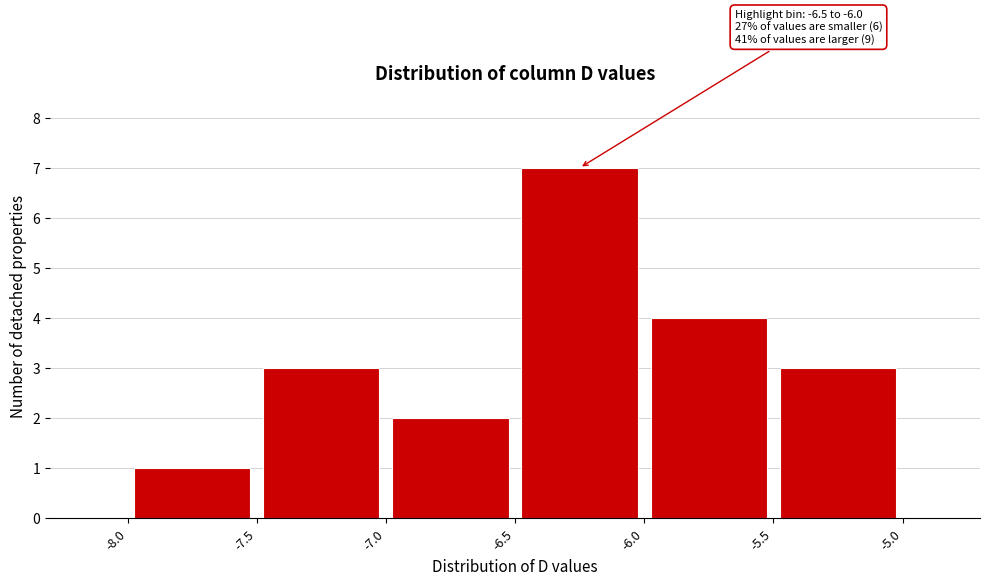

Over which range of the x-axis is the bar tallest?

-6.5 to -6.0